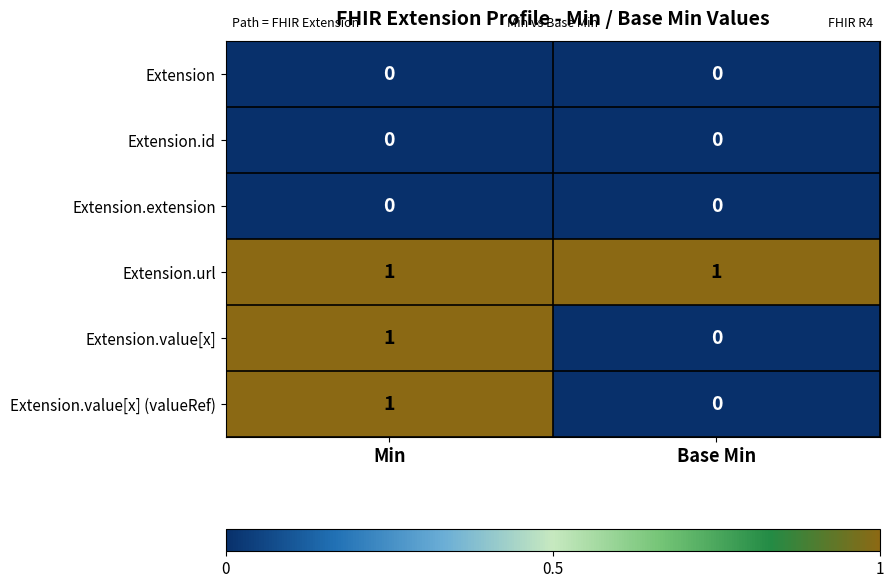

Which series has the largest total across all categories?

Extension.url